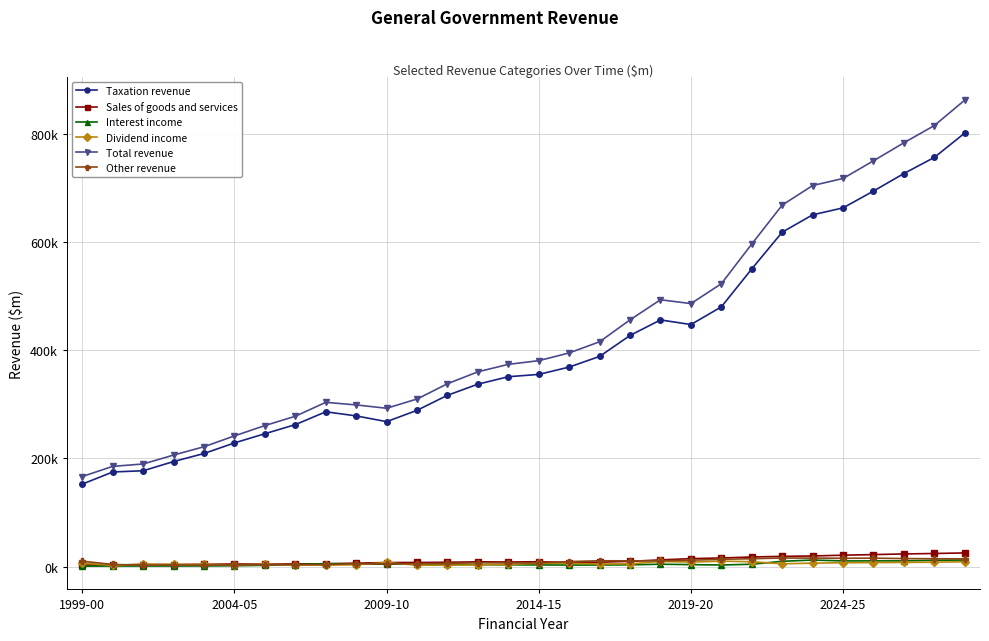

What are all the series names shown in the legend?

Taxation revenue, Sales of goods and services, Interest income, Dividend income, Total revenue, Other revenue